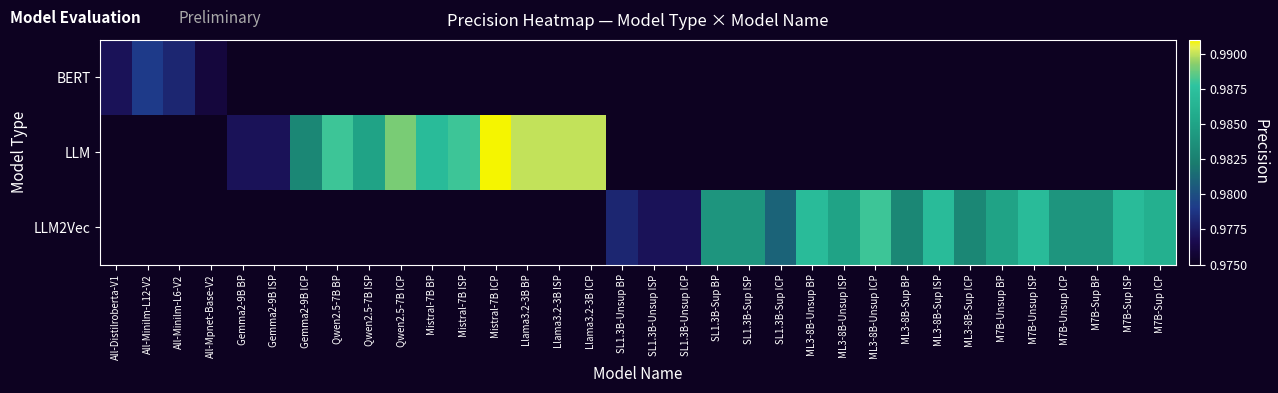

What value does the LLM series have at Mistral-7B ICP?

1.0